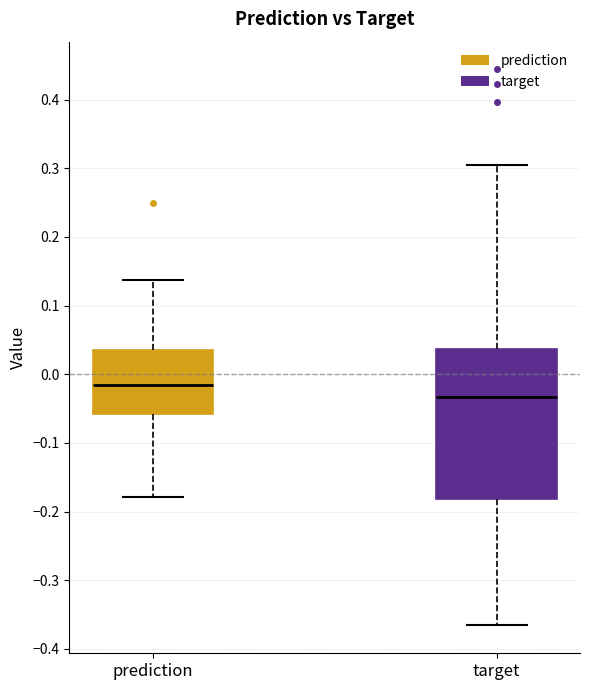

Reading left to right, read every box against the y-axis: the position of its median line, the range the box covers, and the ends of its whiskers. The values are not printed on the chart, so give them approximately, as read against the axis.

prediction: median -0.02, box -0.06 to 0.04, whiskers -0.18 to 0.14
target: median -0.03, box -0.18 to 0.04, whiskers -0.37 to 0.31